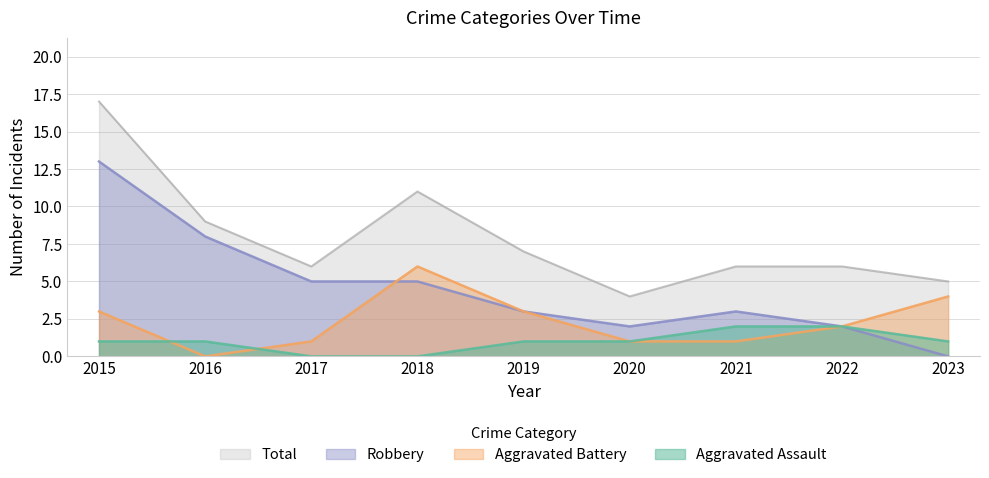

Which series has the largest total across all categories?

Total